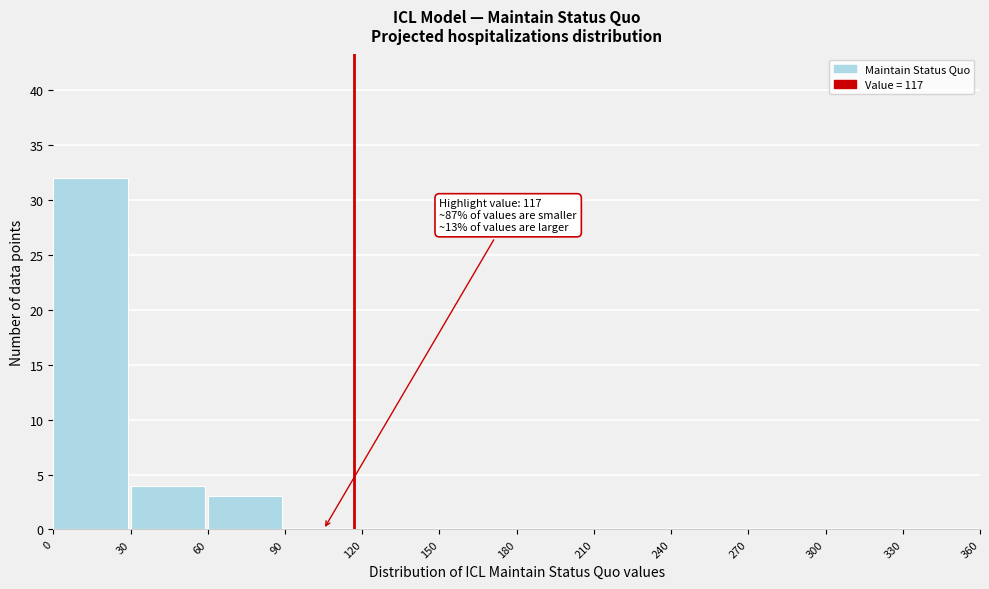

Over which range of the x-axis is the bar tallest?

0 to 30